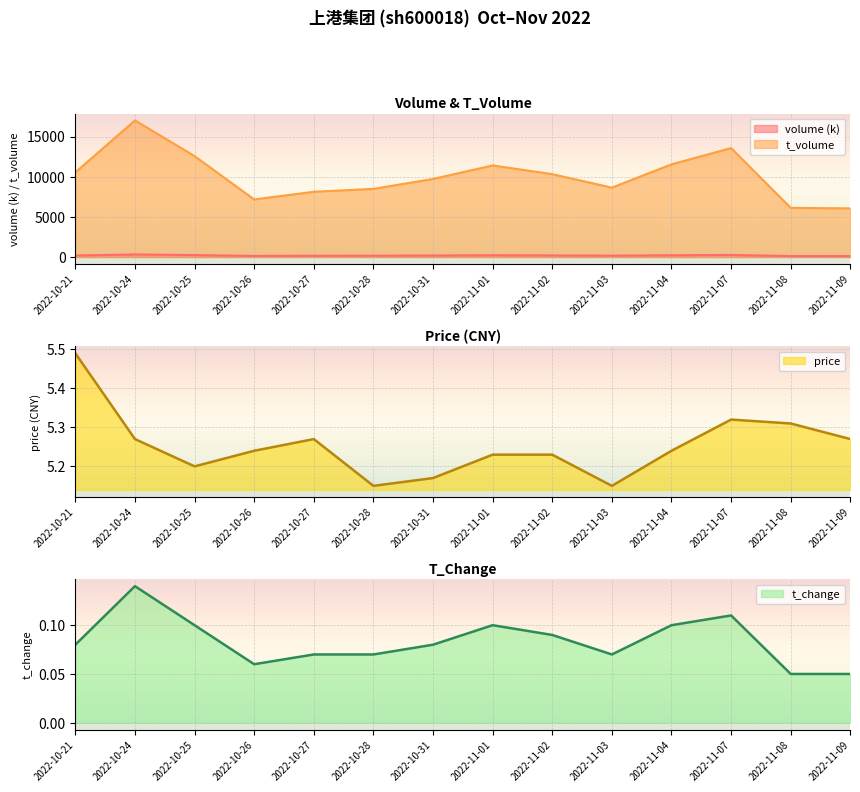

How many values in the volume series are below 192?

7